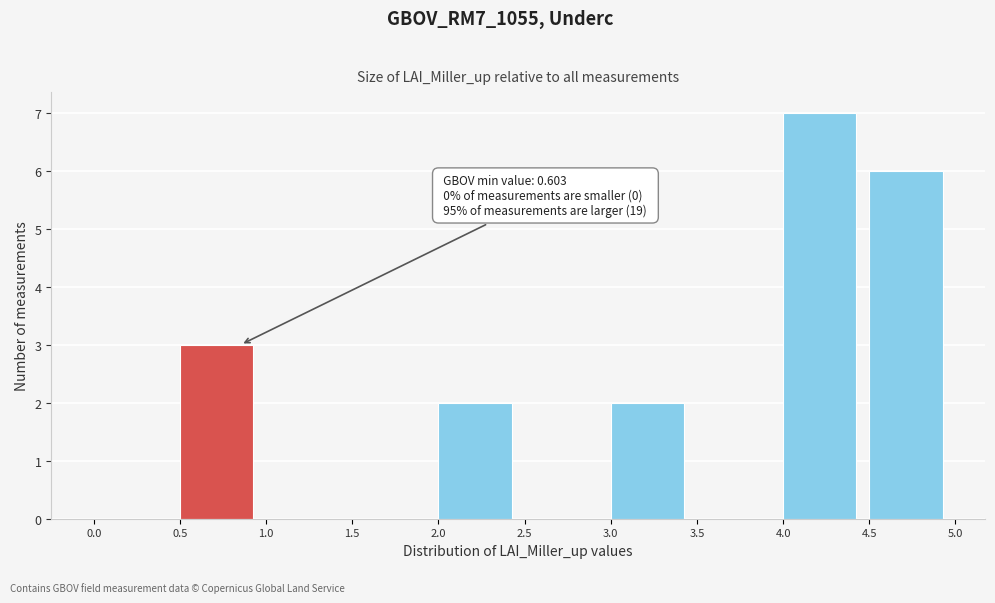

Over which range of the x-axis is the bar tallest?

4.0 to 4.5